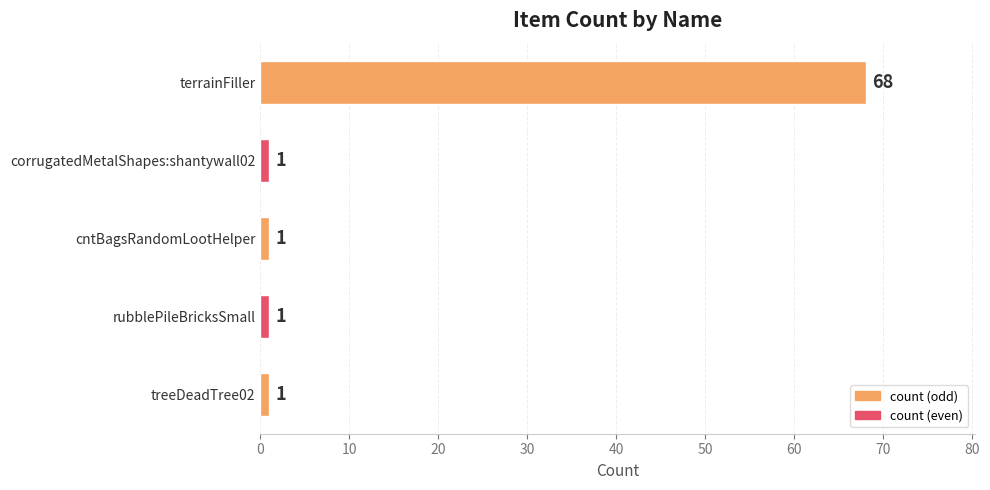

Is it true that the value at cntBagsRandomLootHelper is 1?

True